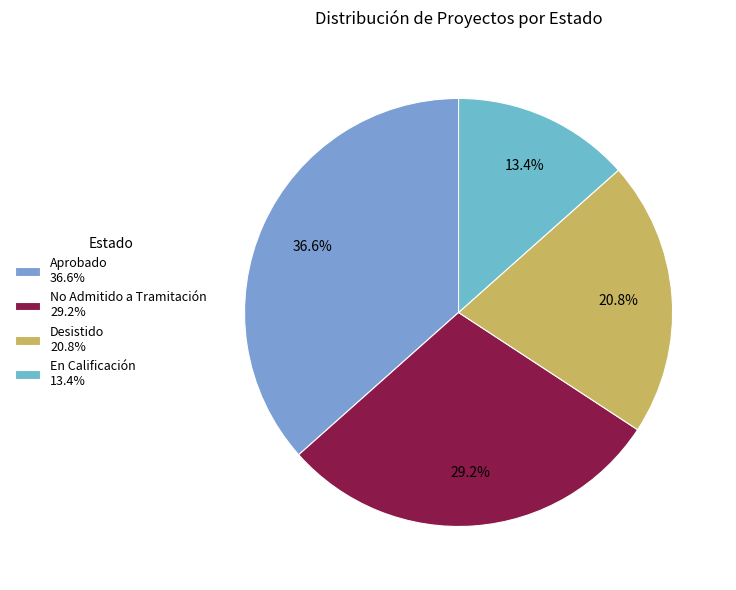

Rank the categories by value from highest to lowest.

Aprobado, No Admitido a Tramitación, Desistido, En Calificación